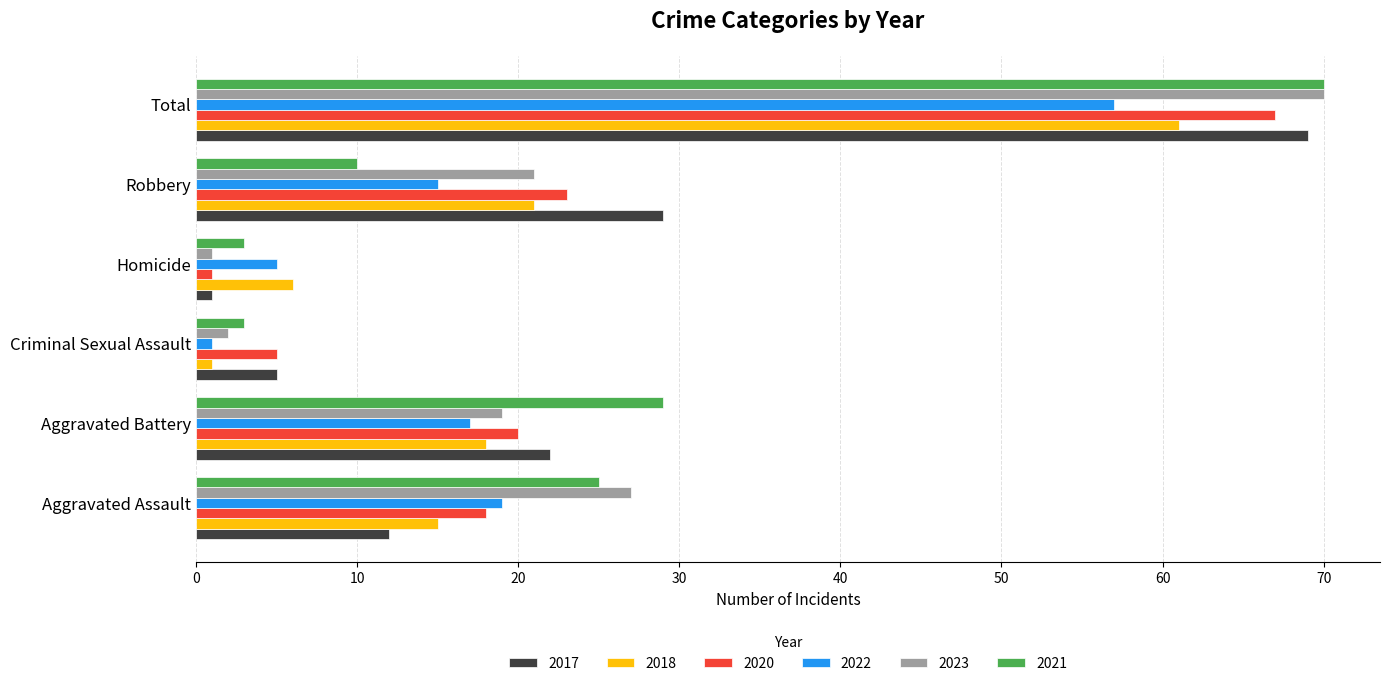

Where is 2023 nearest to the value 35?

Aggravated Assault